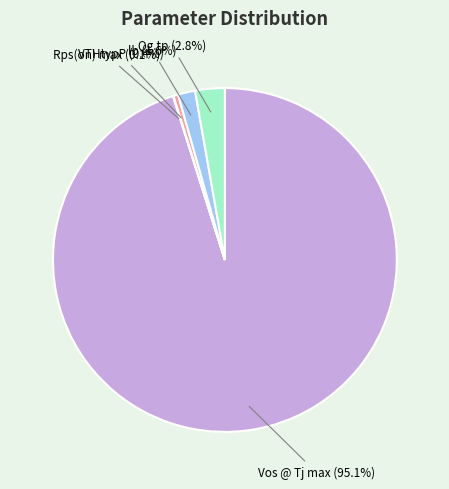

Is there a majority slice in this chart?

Yes